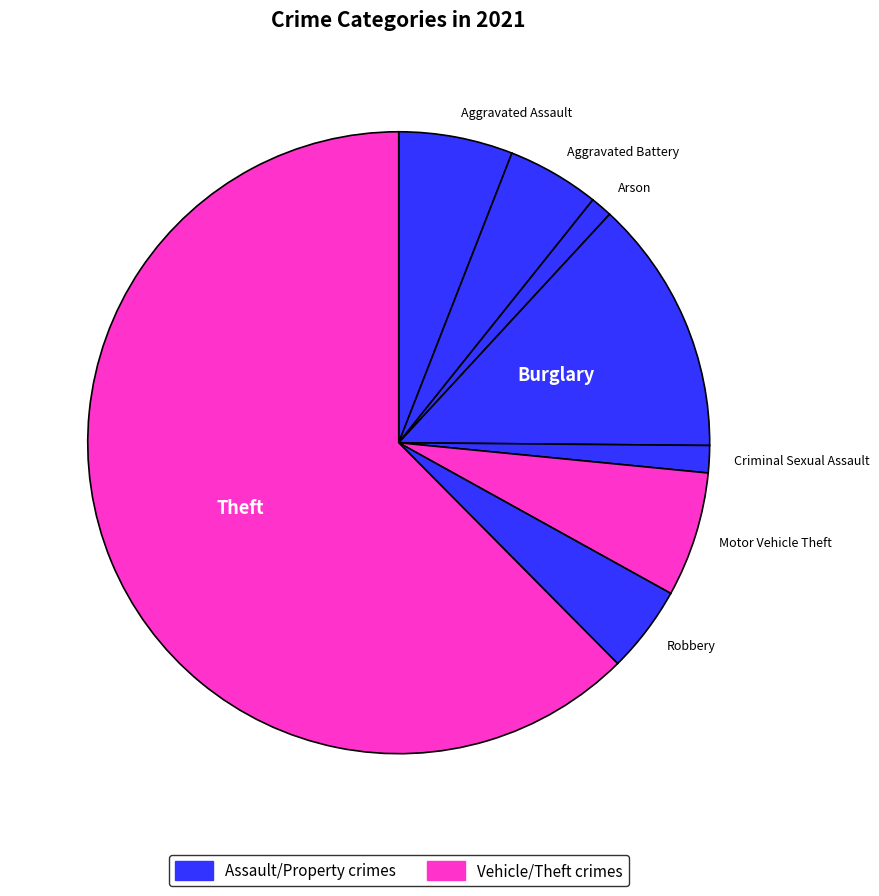

Rank the categories by value from highest to lowest.

Theft, Burglary, Motor Vehicle Theft, Aggravated Assault, Aggravated Battery, Robbery, Criminal Sexual Assault, Arson